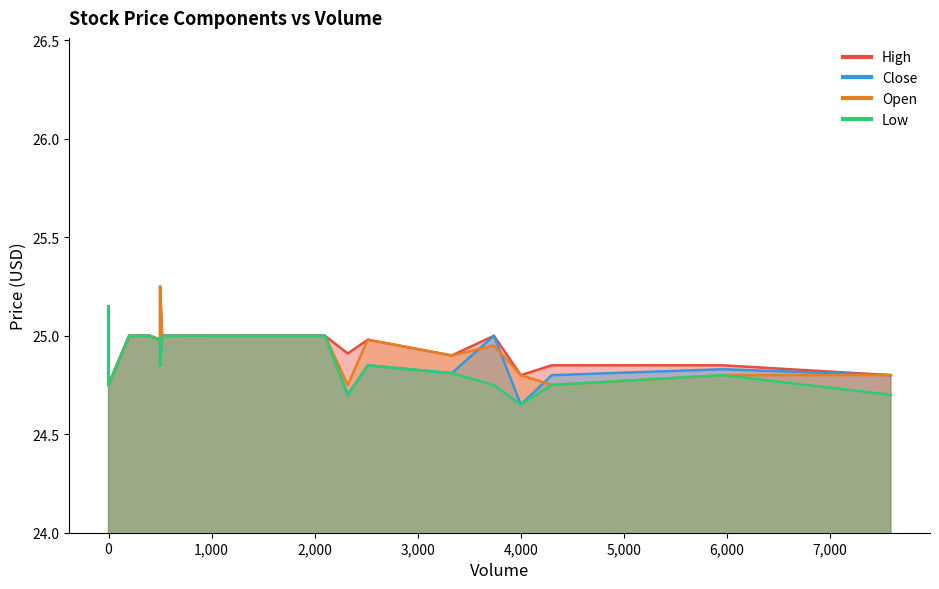

What is the total value across all series at 520?

100.0